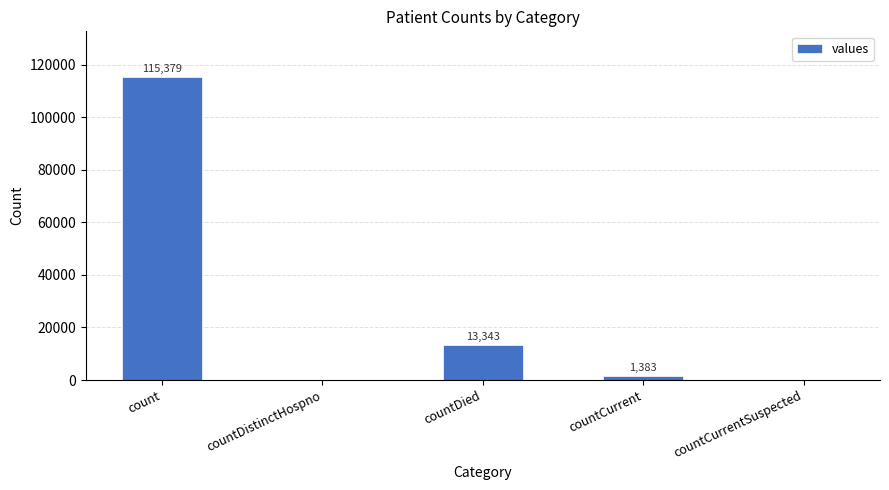

Reading left to right, what are all the values shown in this chart?

115379	0	13343	1383	0